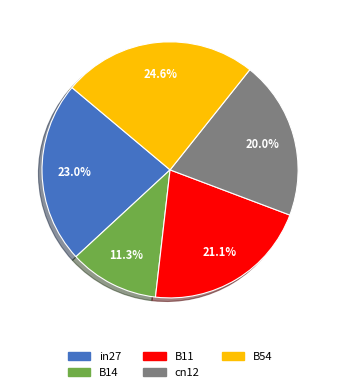

Is there any slice that represents more than half of the pie?

No